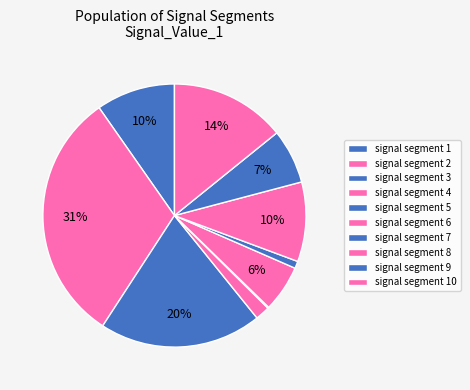

What is the largest slice in the pie chart?

signal segment 2